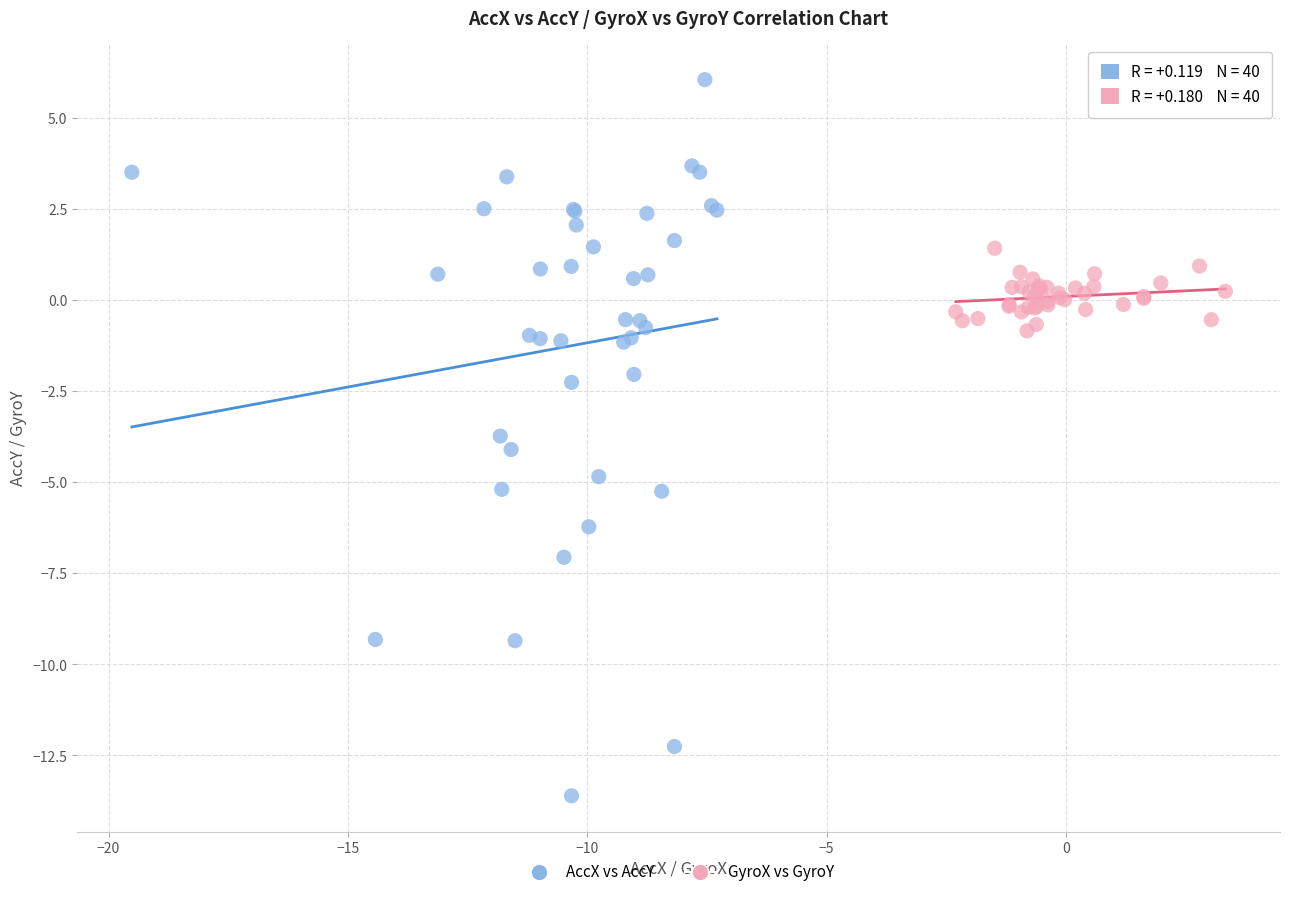

What are all the series names shown in the legend?

AccX vs AccY, GyroX vs GyroY